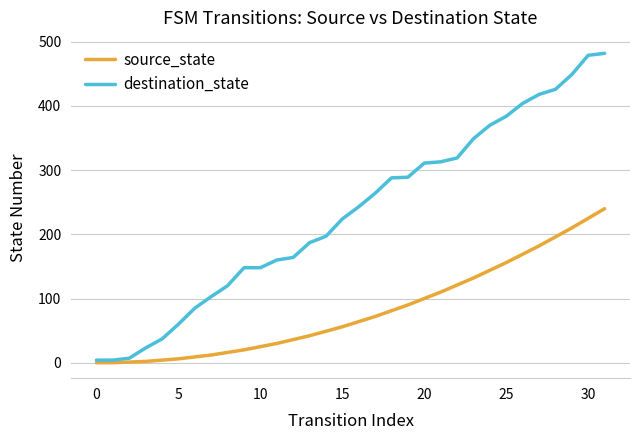

Rank the series by their average value, from lowest to highest.

source_state, destination_state